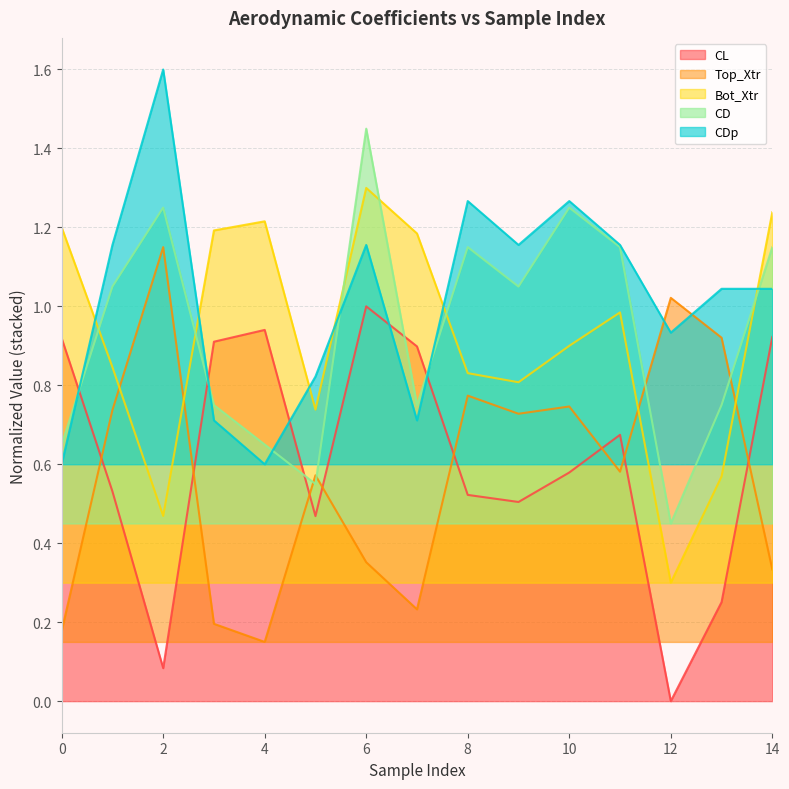

At how many categories does at least one series exceed 0?

15